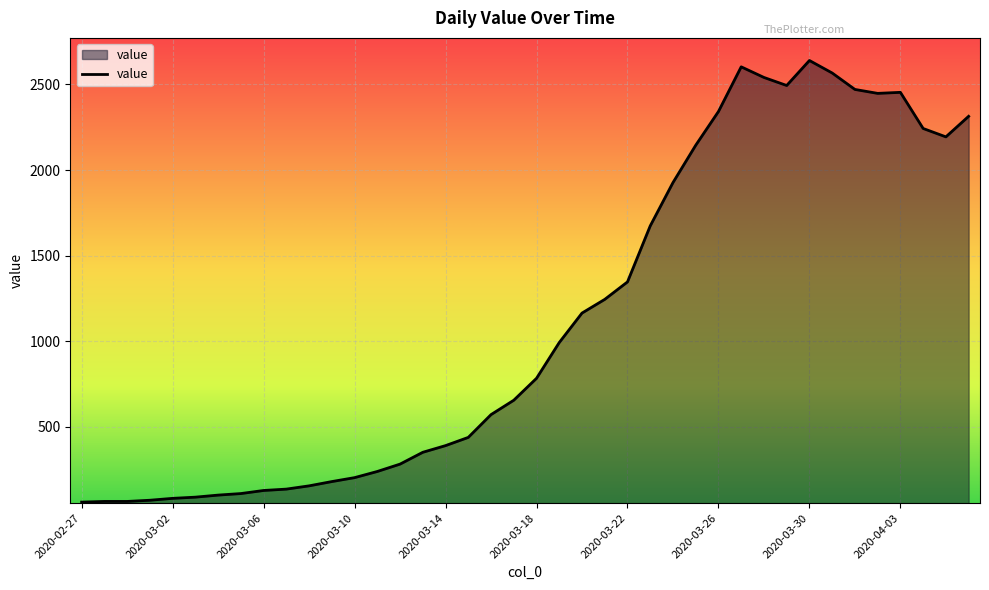

What is the difference between the maximum and minimum values?

2579